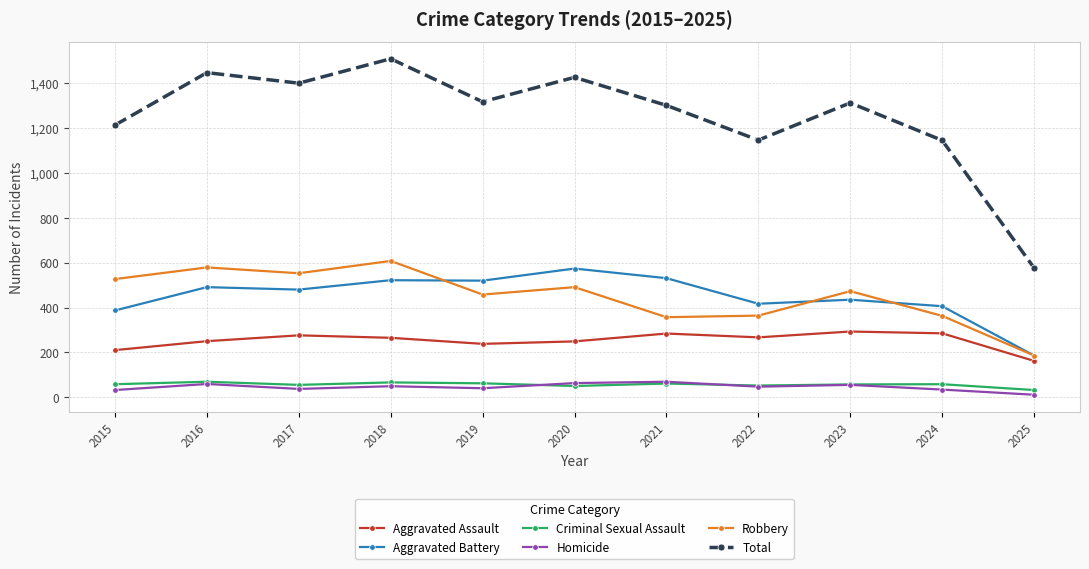

True or false: Total and Aggravated Battery cross at least once.

False